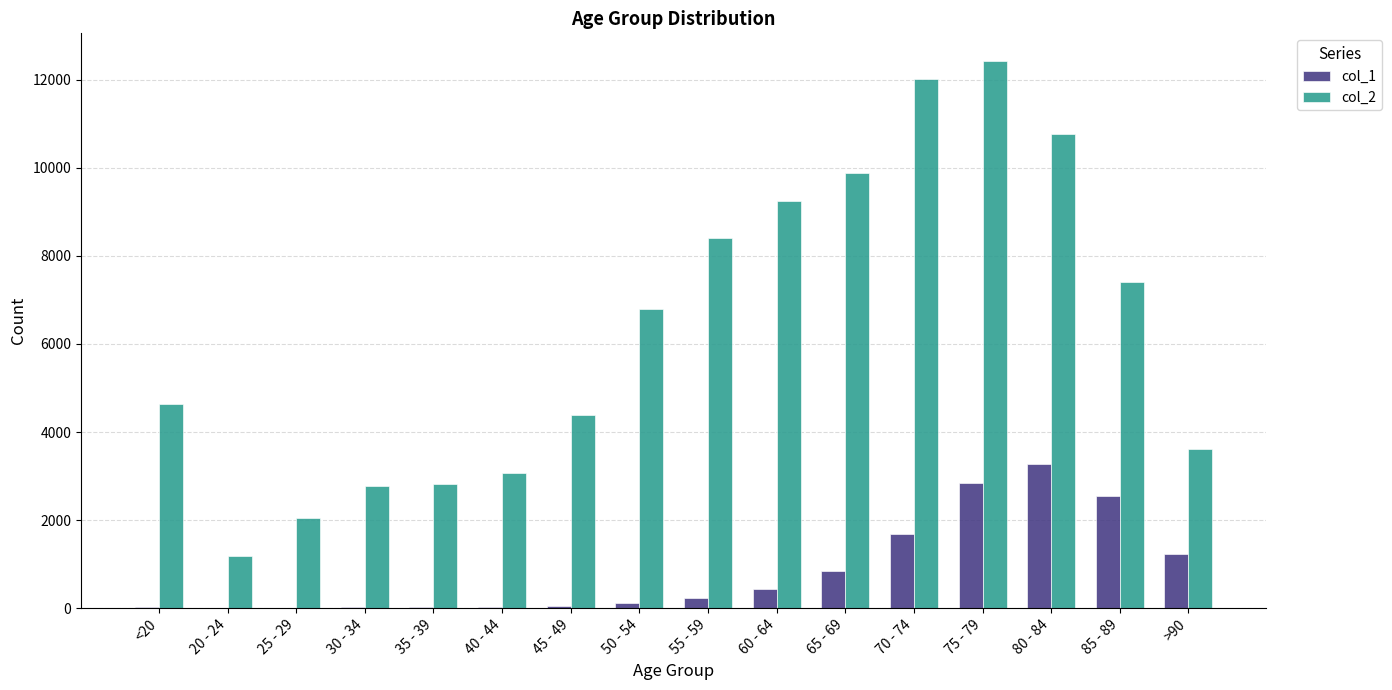

What are all the series names shown in the legend?

col_1, col_2